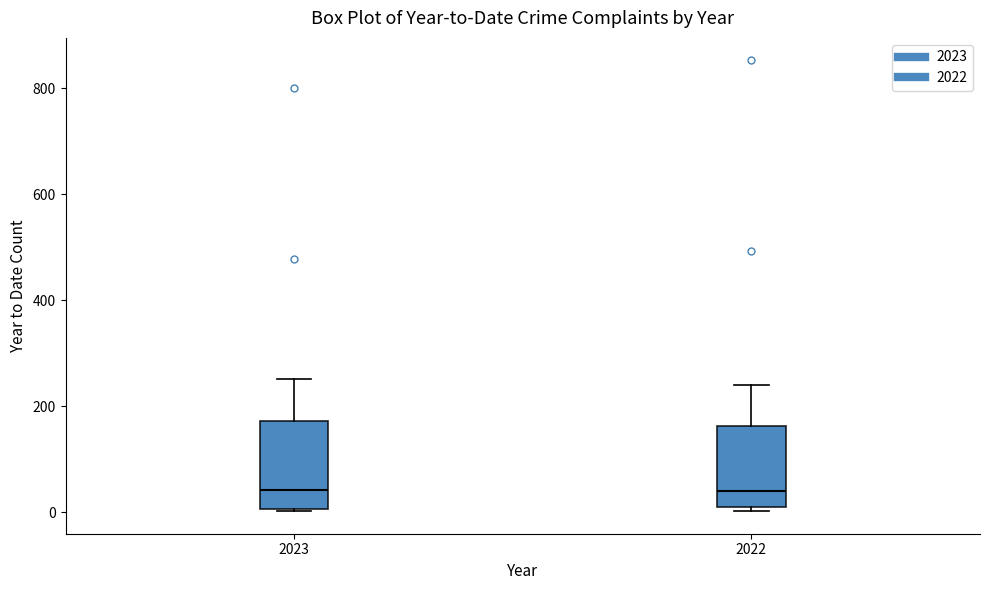

Reading left to right, transcribe this box plot: for each box, give where its median line is, the range the box spans, and where its two whiskers end, as read against the y-axis. The values are not printed on the chart, so give them approximately, as read against the axis.

2023: median 40, box 0 to 180, whiskers 0 to 260
2022: median 40, box 0 to 160, whiskers 0 (just below the box's lower edge) to 240